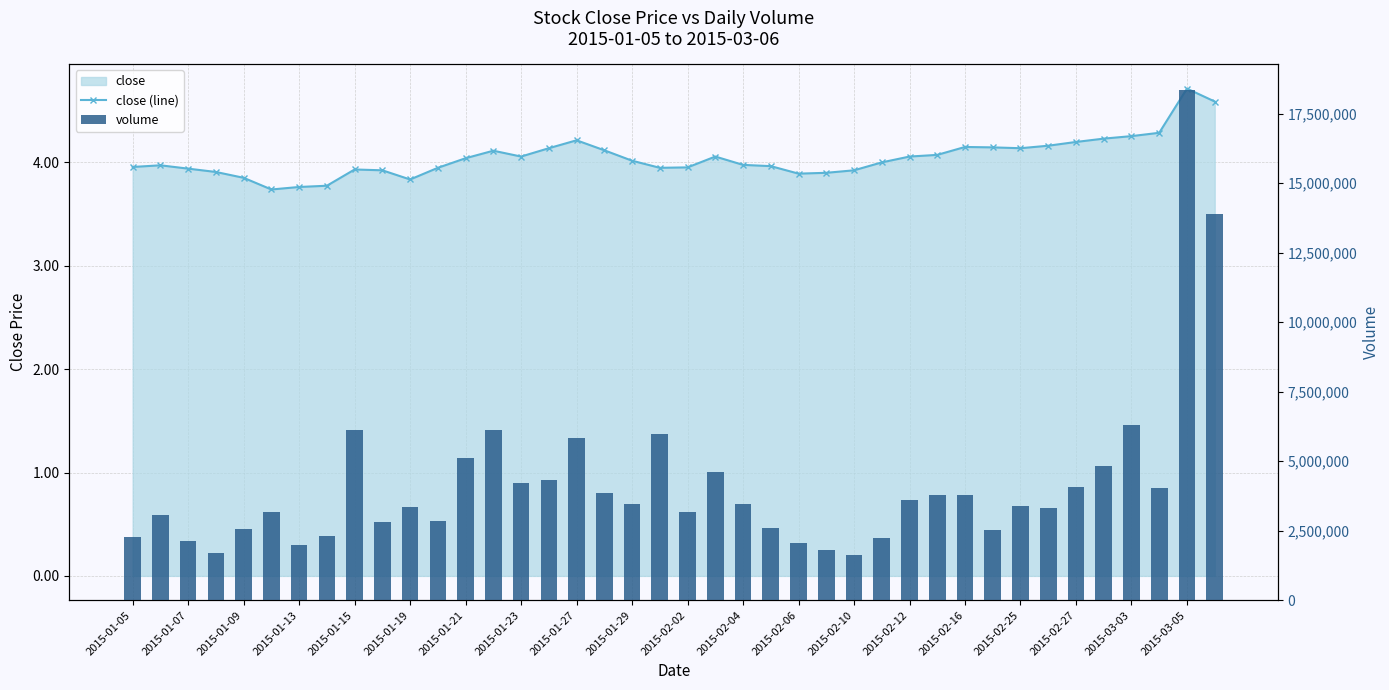

True or false: volume has a value of 5364946.2 at 2015-02-04.

False